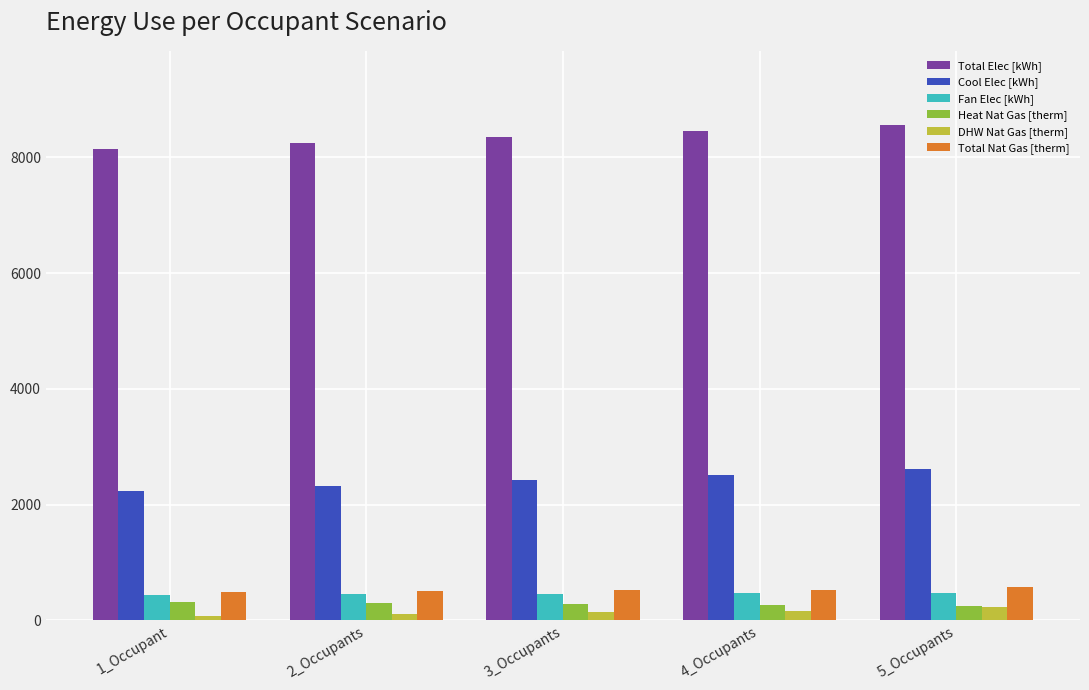

Between 1_Occupant and 3_Occupants, which series saw the biggest shift?

Total Elec [kWh]